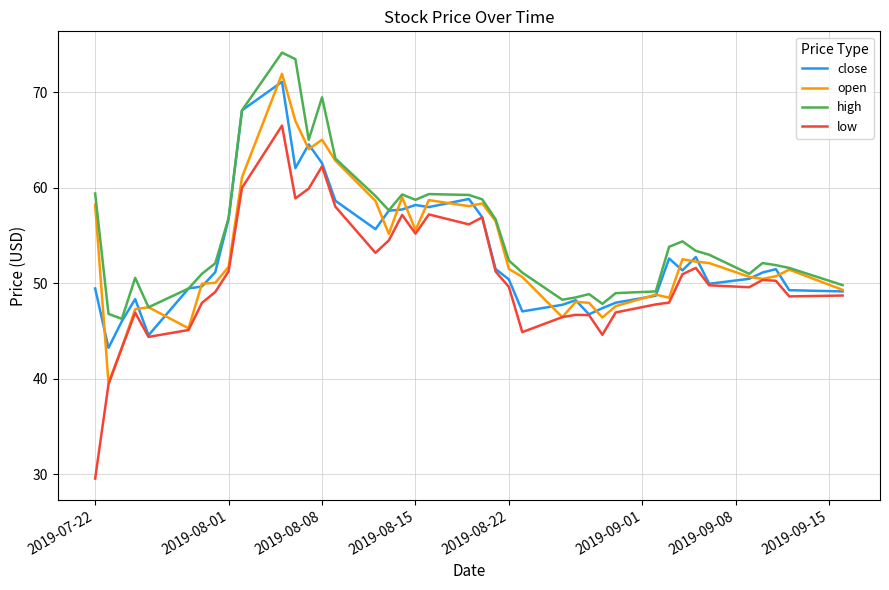

What is the smallest value displayed?

29.6